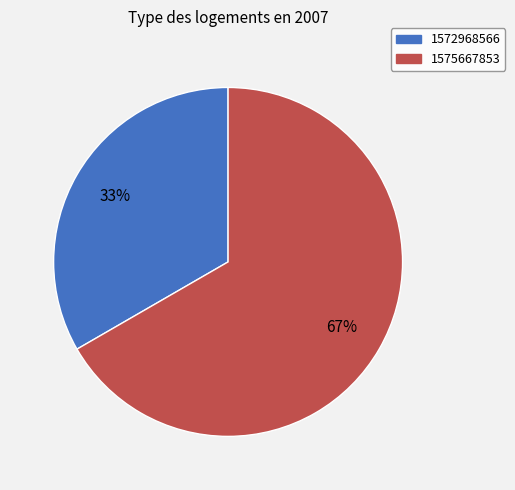

The 1572968566 slice represents 40% of the pie. True or false?

False